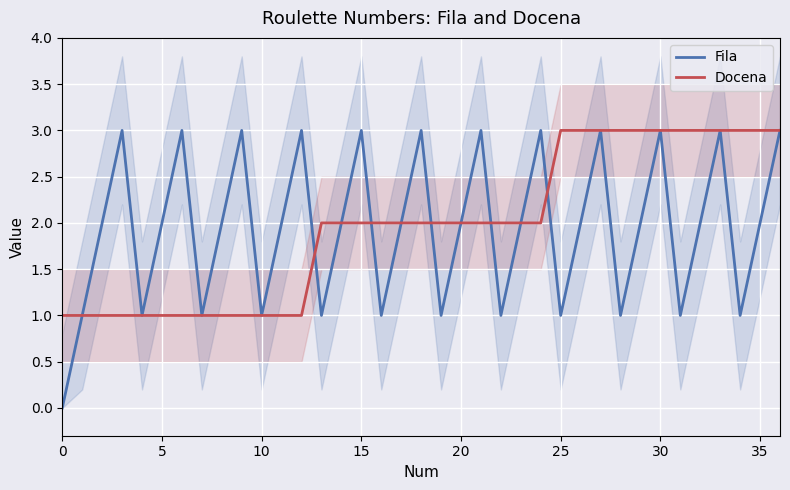

What is the value of the Fila point at the 14th from the left?

1